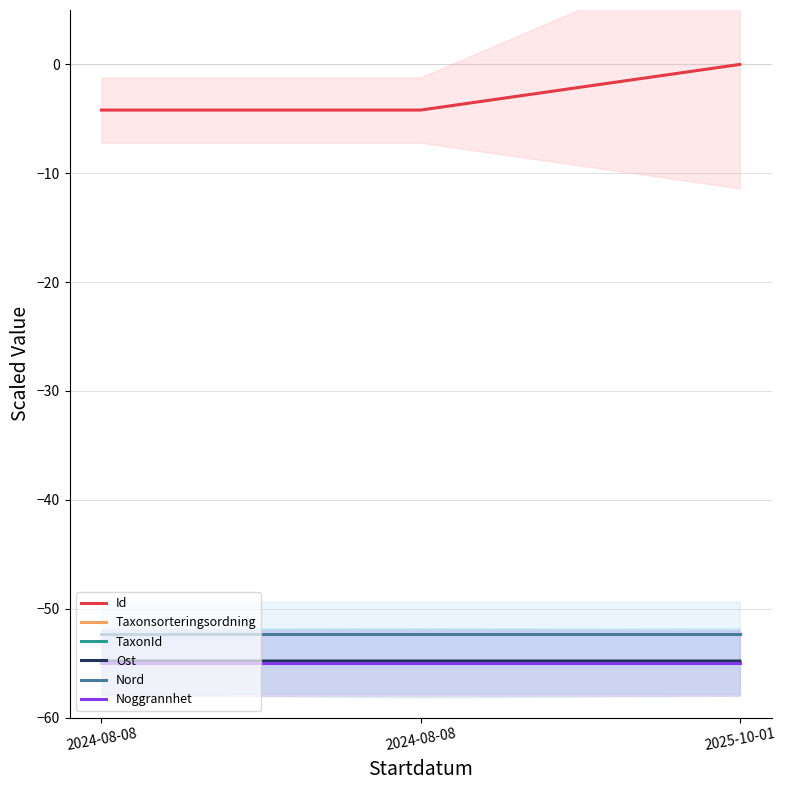

Reading left to right, what are all the values shown in this chart?

Id: 2024-08-08=-4.2	2024-08-08=-4.2	2025-10-01=0.0
Taxonsorteringsordning: 2024-08-08=-55.0	2024-08-08=-55.0	2025-10-01=-55.0
TaxonId: 2024-08-08=-54.9	2024-08-08=-55.0	2025-10-01=-55.0
Ost: 2024-08-08=-54.8	2024-08-08=-54.8	2025-10-01=-54.8
Nord: 2024-08-08=-52.4	2024-08-08=-52.4	2025-10-01=-52.4
Noggrannhet: 2024-08-08=-55.0	2024-08-08=-55.0	2025-10-01=-55.0